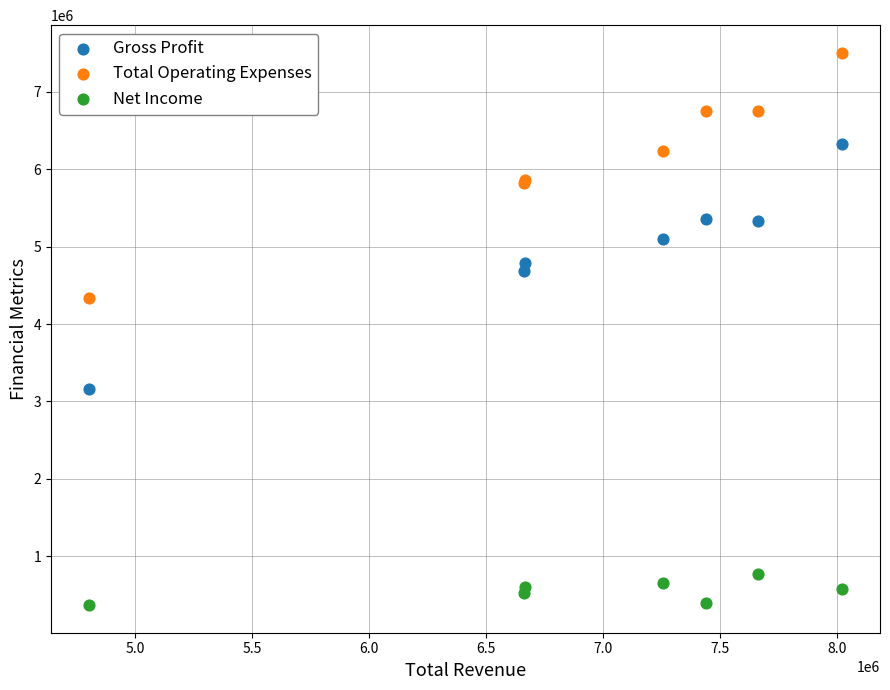

Across all series, what Y value is closest to 3937000?

4338000